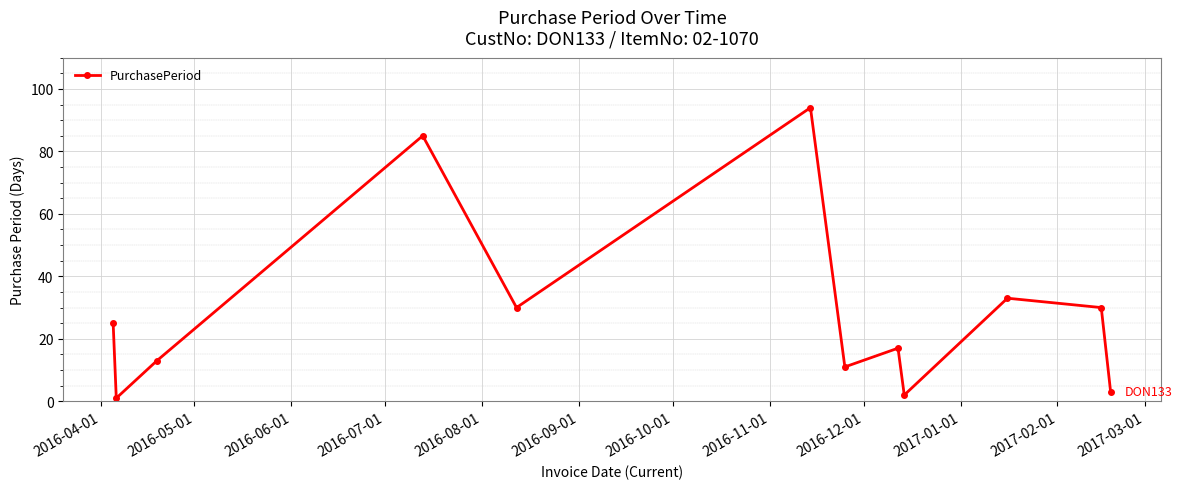

What is the difference between the second highest and second lowest values?

83